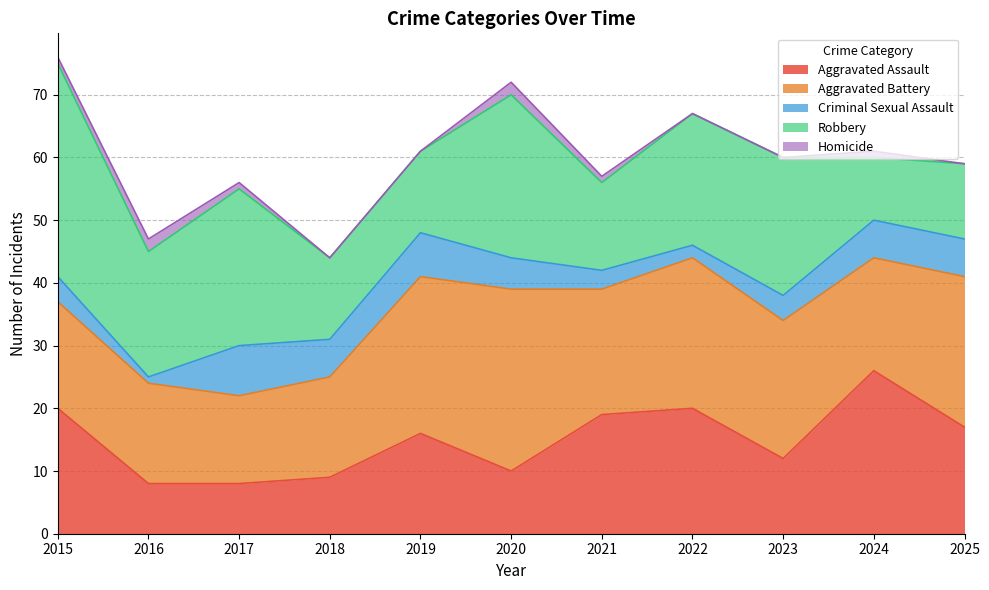

Reading left to right, extract all data points from this chart.

Aggravated Assault: 20	8	8	9	16	10	19	20	12	26	17
Aggravated Battery: 17	16	14	16	25	29	20	24	22	18	24
Criminal Sexual Assault: 4	1	8	6	7	5	3	2	4	6	6
Robbery: 34	20	25	13	13	26	14	21	22	10	12
Homicide: 1	2	1	0	0	2	1	0	0	1	0